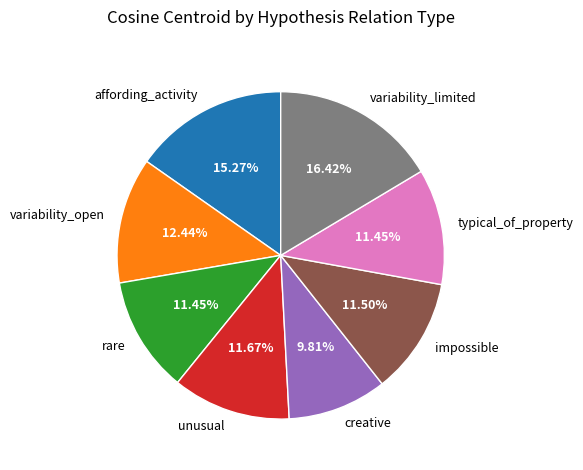

Does affording_activity account for over 50% of the chart?

No